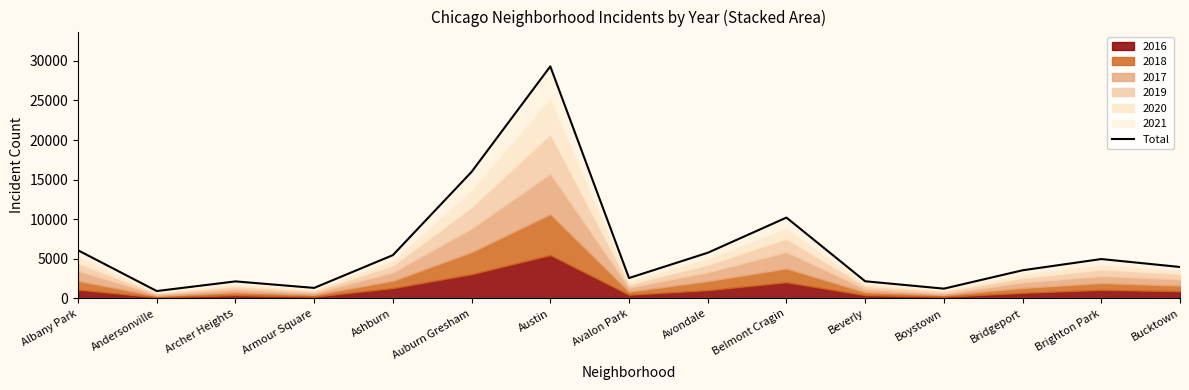

What is the value of the 12th point from the left?

1244